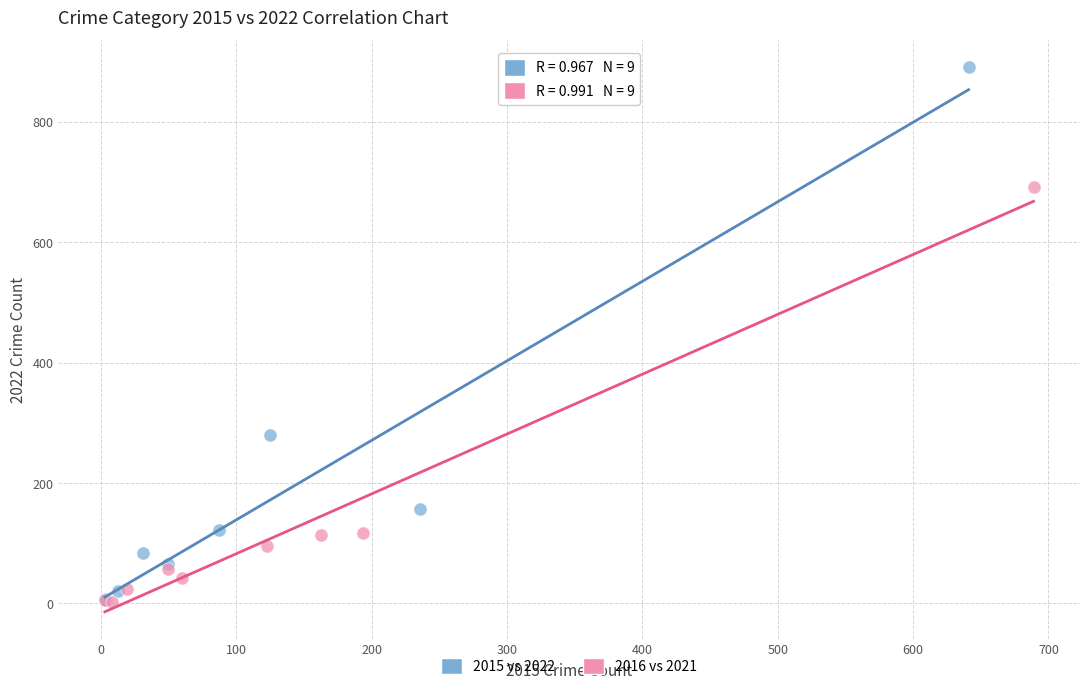

Which series contains the highest Y value?

2015 vs 2022